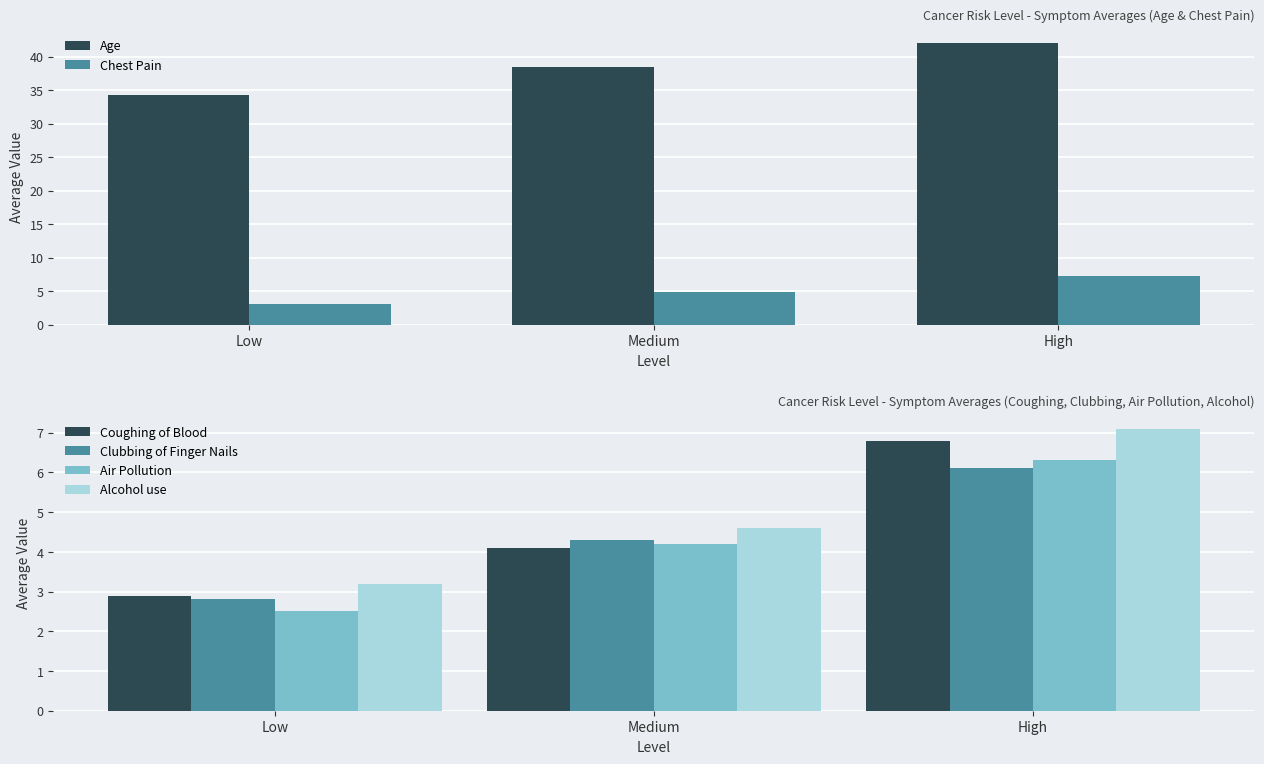

How many groups of bars are there?

3